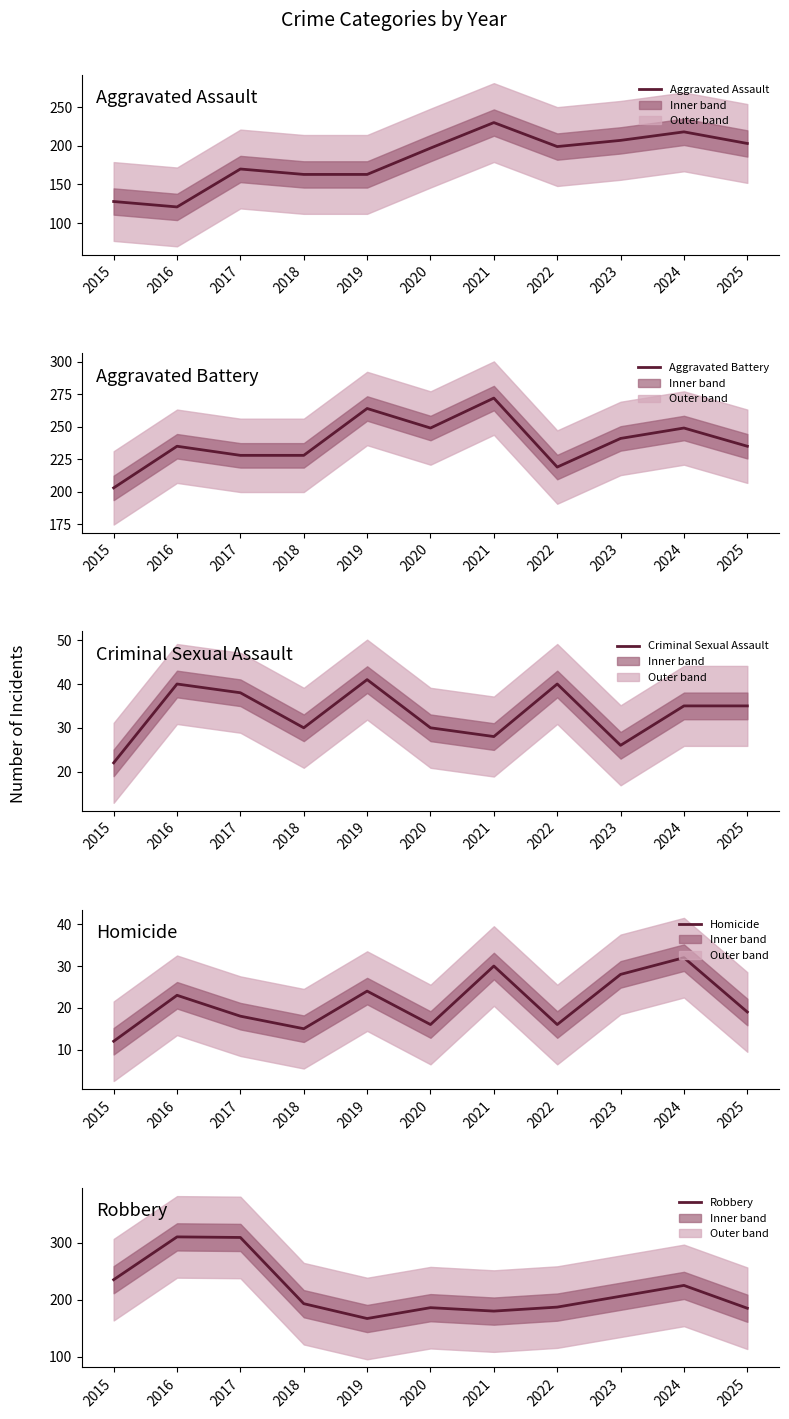

At which category does Homicide reach its first local valley?

2018